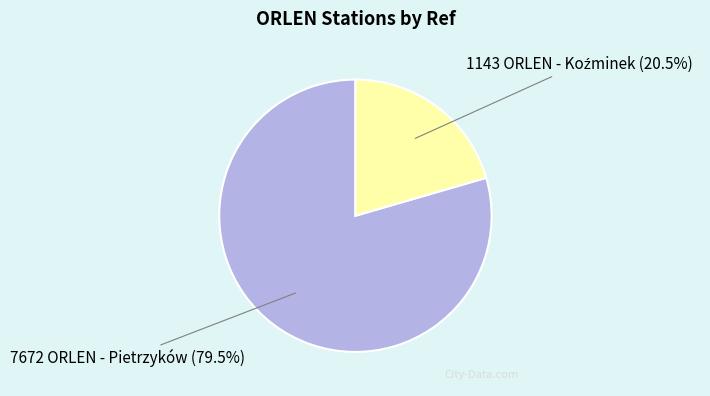

Is there any slice that represents more than half of the pie?

Yes